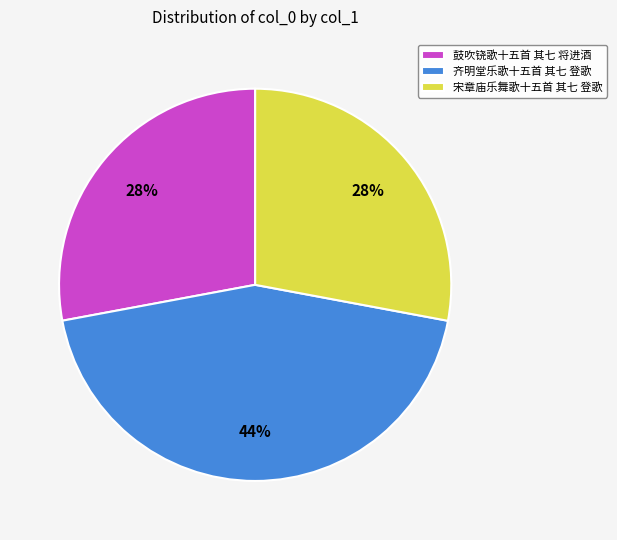

What is the ratio of the value at 鼓吹铙歌十五首 其七 将进酒 to the value at 齐明堂乐歌十五首 其七 登歌?

0.6